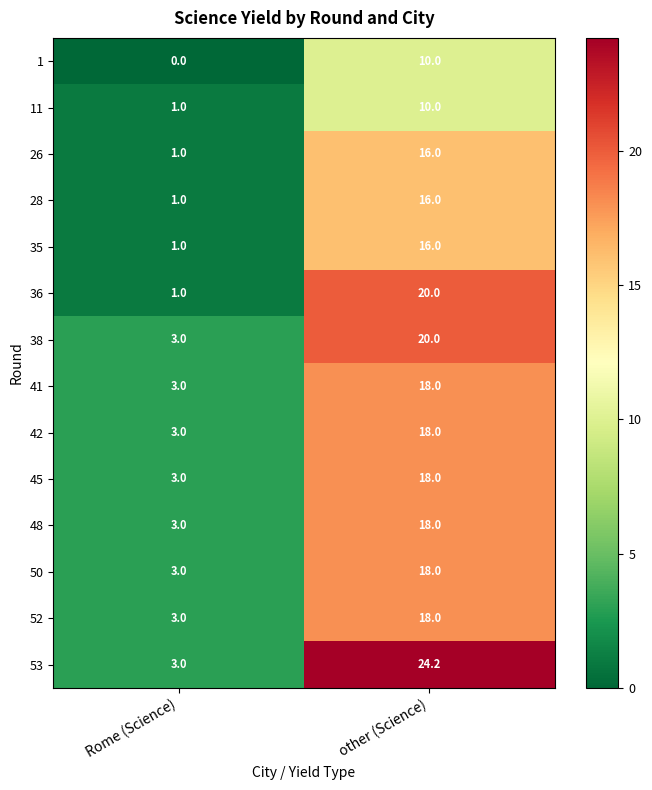

What is the greatest value displayed?

24.2